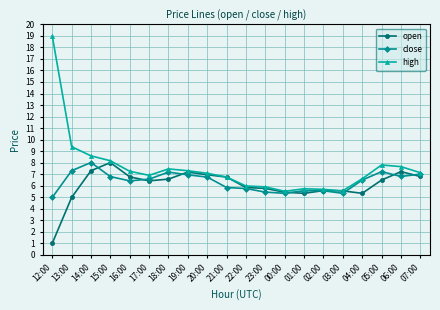

Rank the series at 06:00 from lowest to highest value.

close, open, high